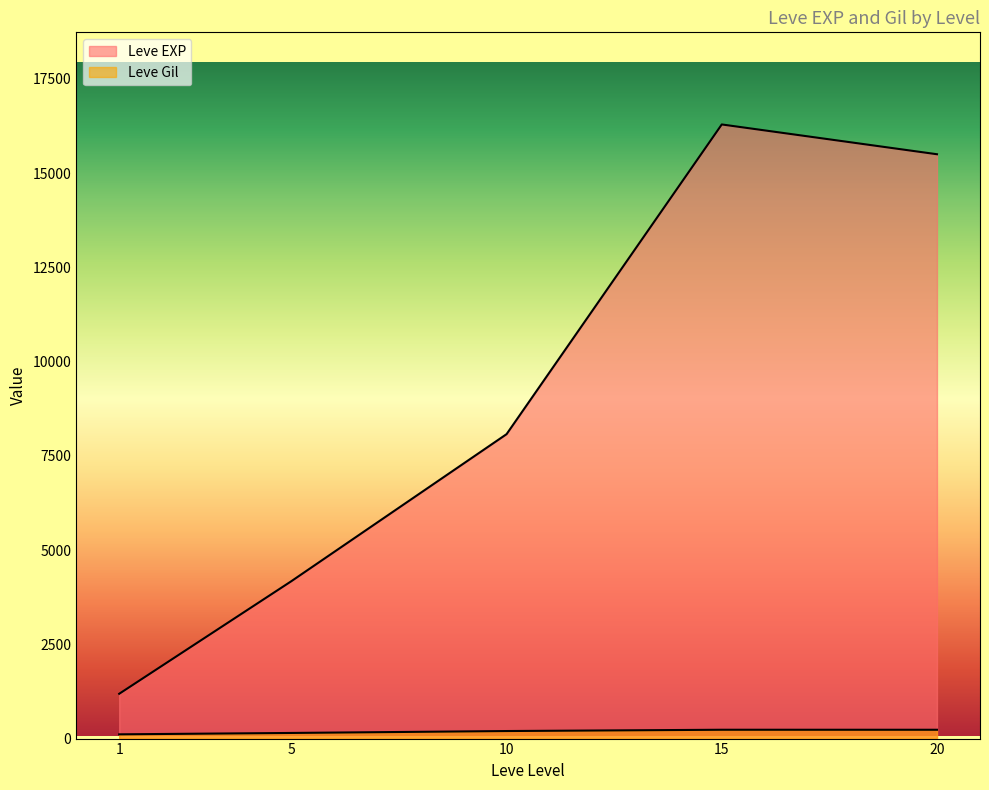

Which series changed the most between 5 and 10?

Leve EXP